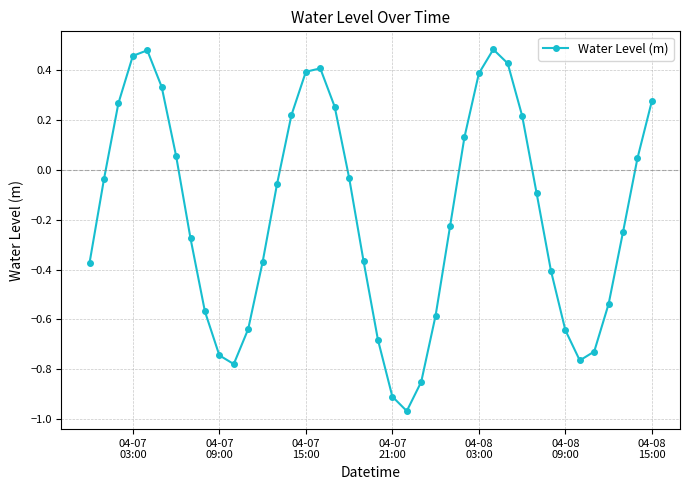

What is the sum of all values?

-7.0